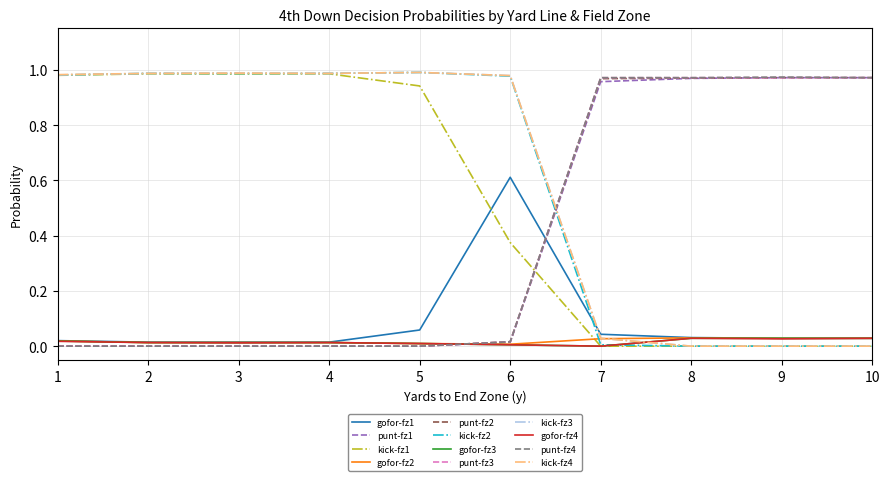

The value of kick-fz1 at 3 is 1.0. True or false?

True